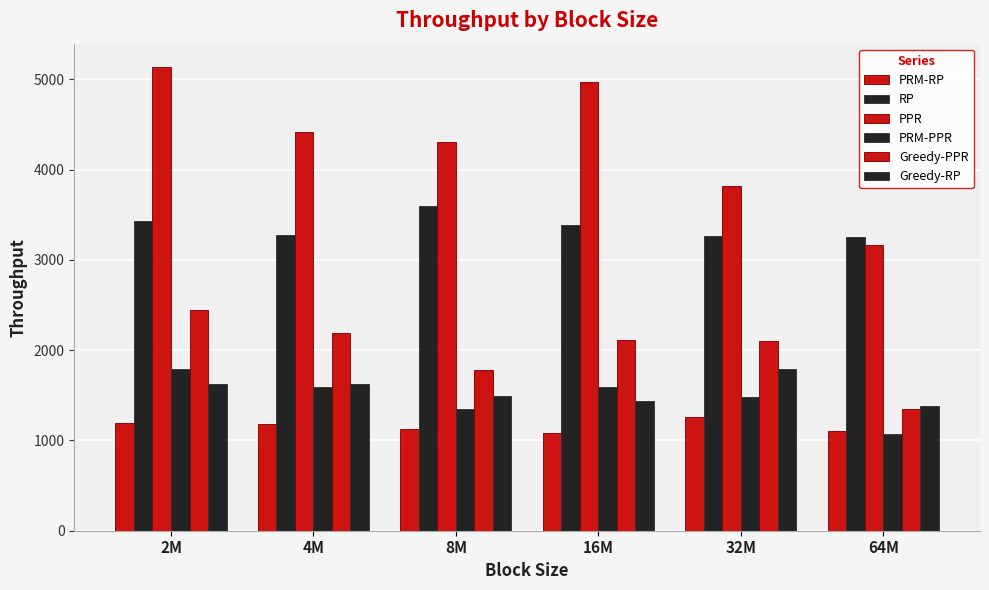

How many distinct data groups are displayed?

6